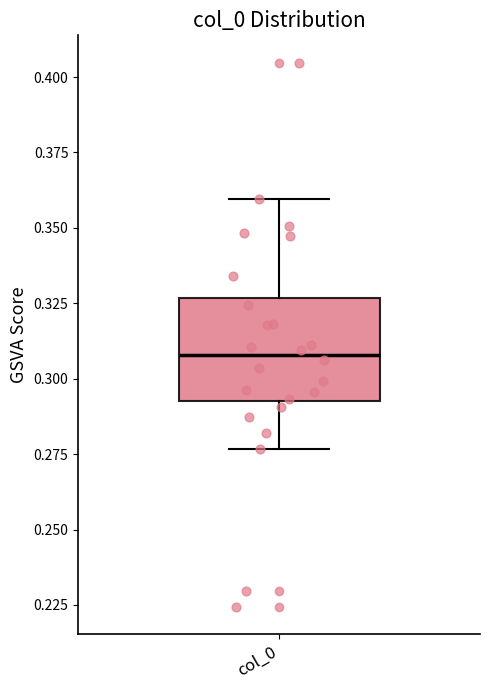

Where does the upper whisker of the box for col_0 end on the y-axis? The values are not printed on the chart, so give them approximately, as read against the axis.

0.360